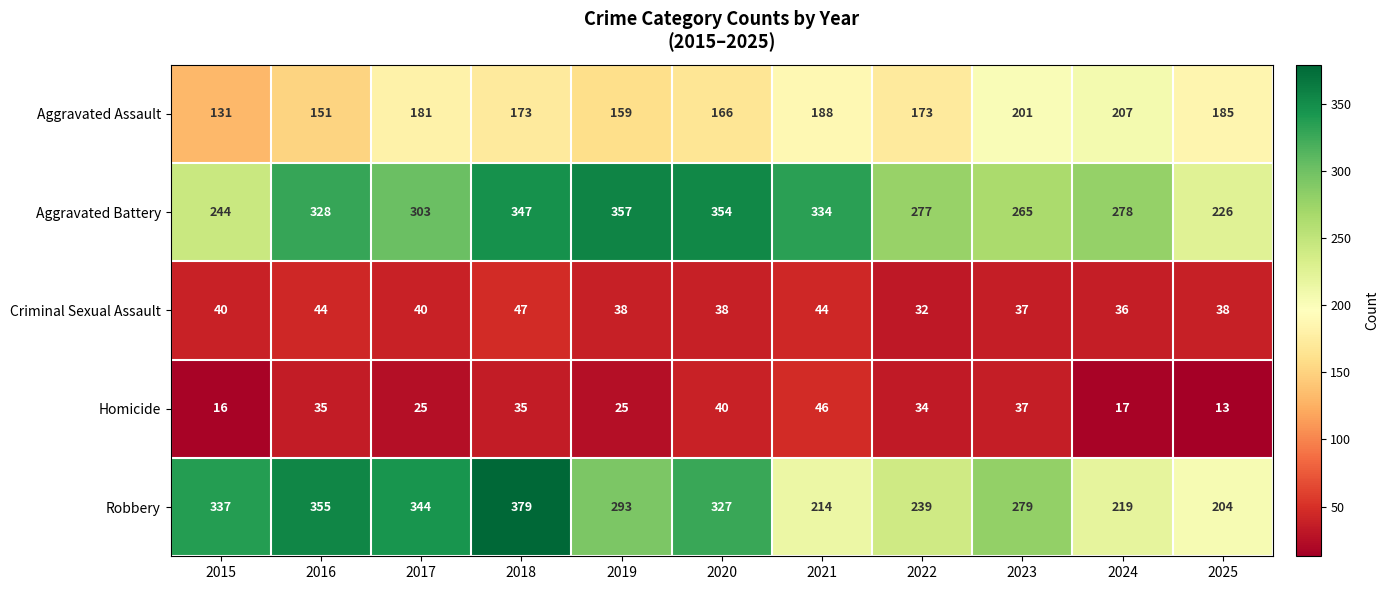

Which series has the largest range (max minus min)?

Robbery